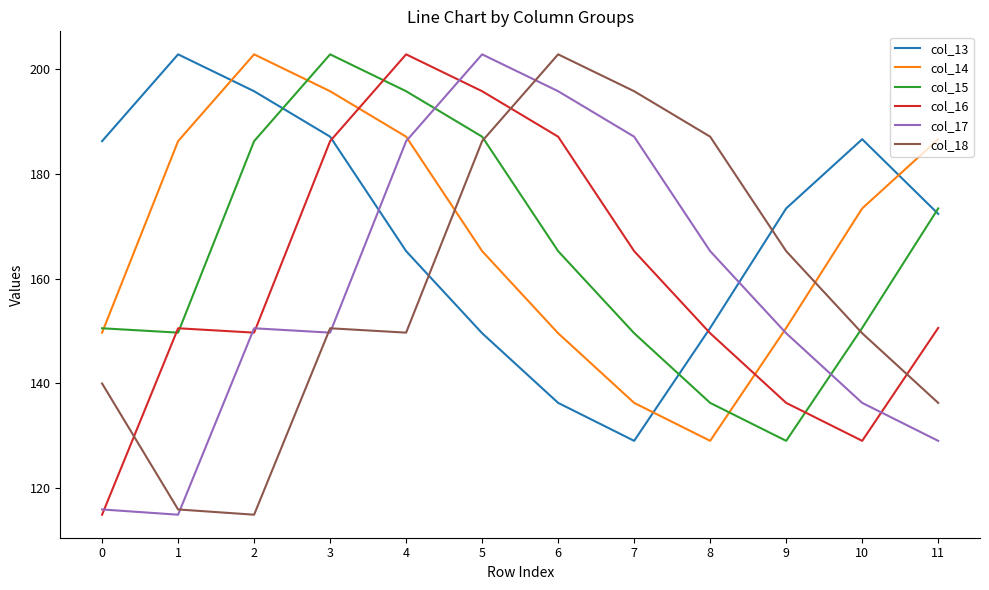

What is the lowest value of the col_13 series?

129.1